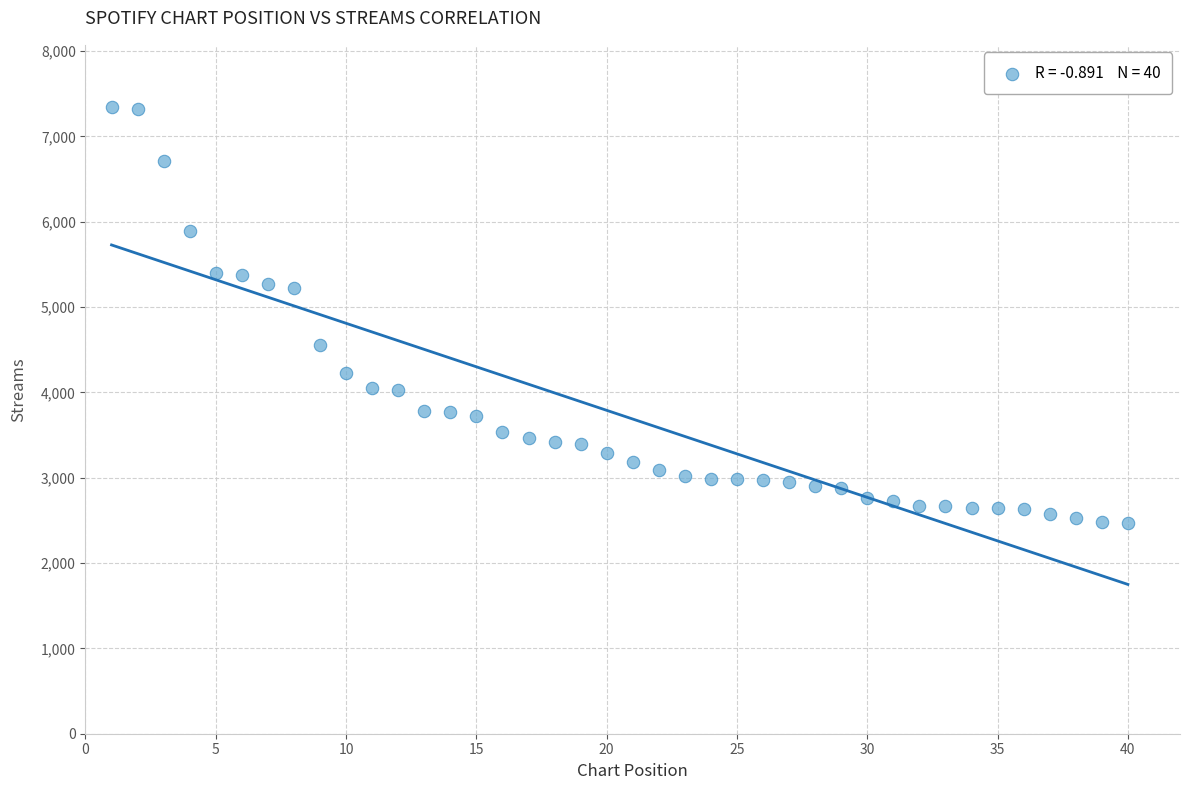

What is the range of Y values (max minus min)?

4874